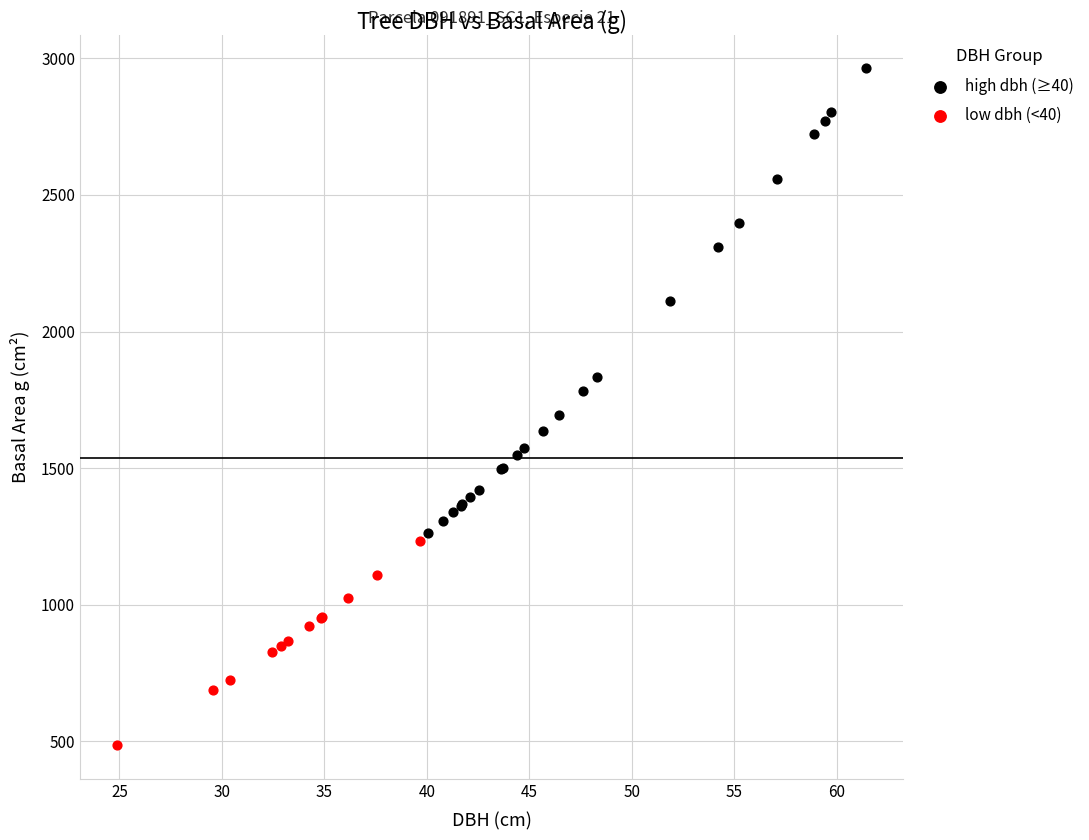

Which series reaches the minimum Y coordinate?

low dbh (<40)